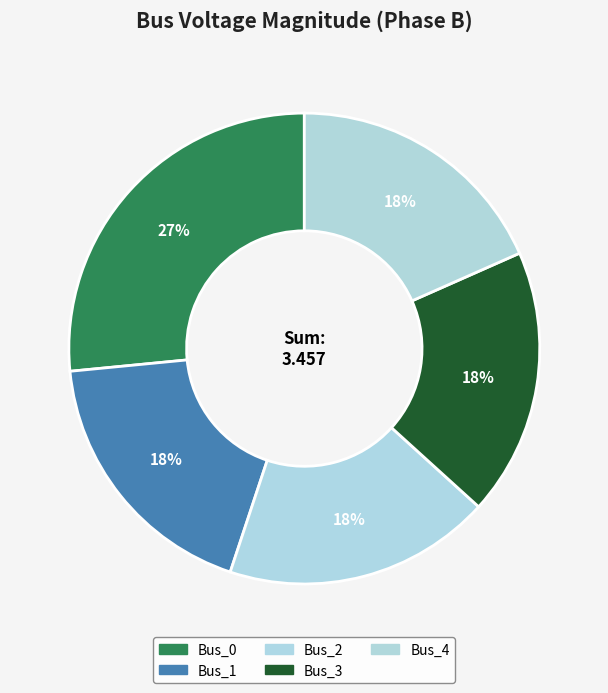

To the nearest percent, what portion does Bus_1 represent?

18%